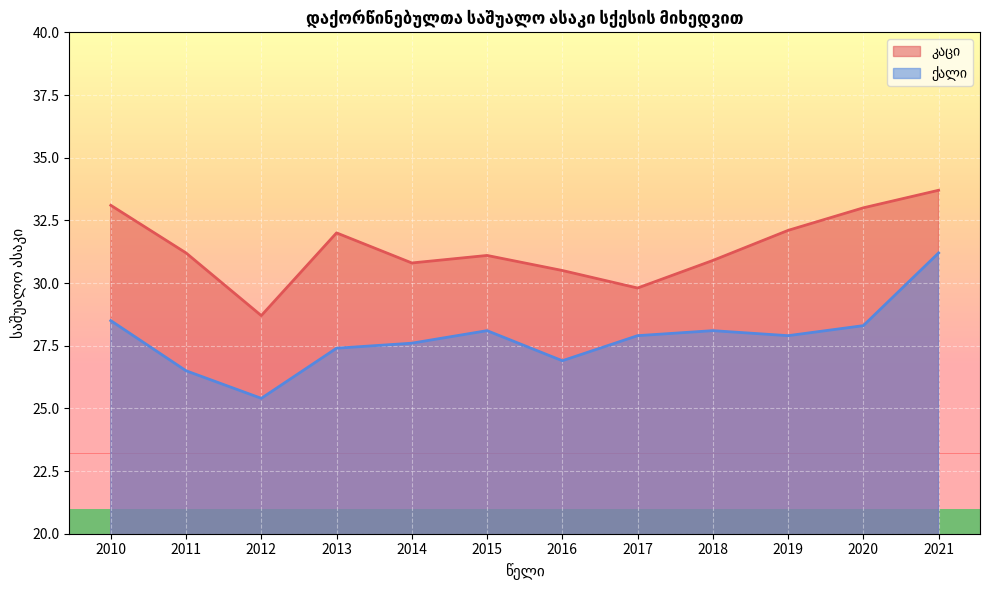

At which label is კაცი closest to 31?

2015